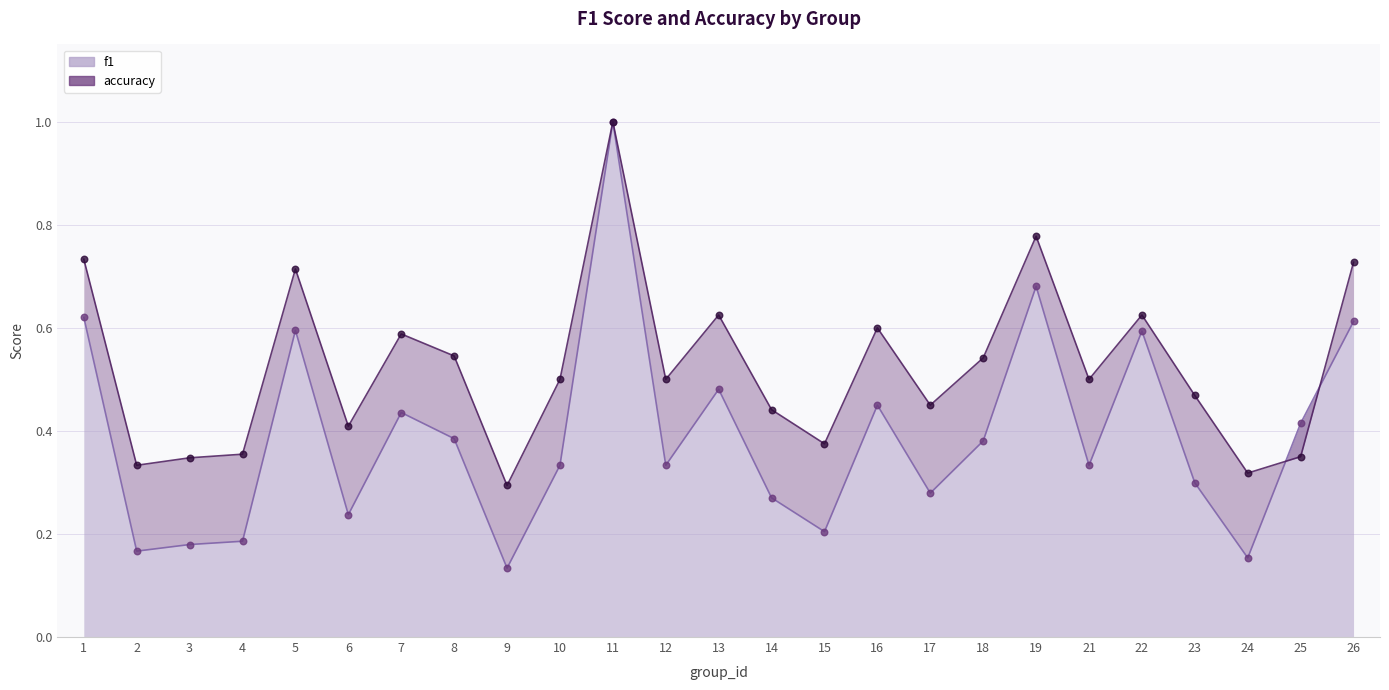

What is the total value across all series at 14?

0.7